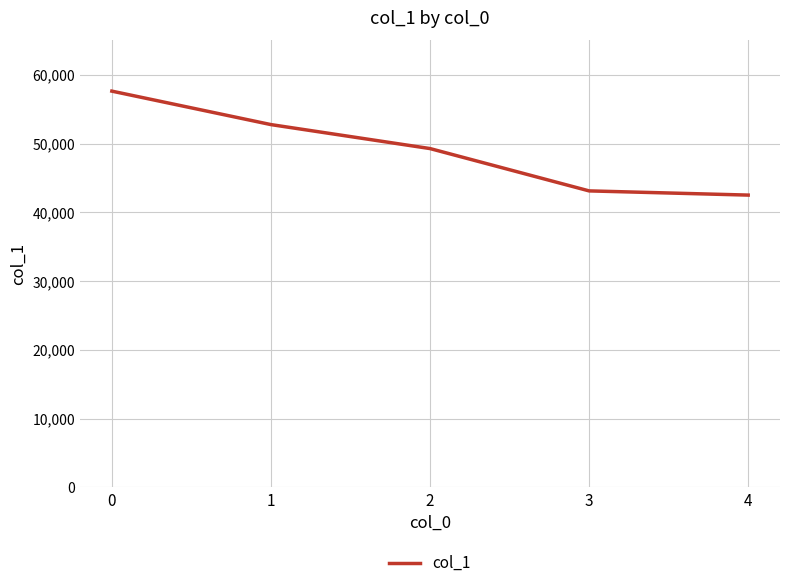

Reading right to left, extract all data points from this chart.

42516	43127	49282	52767	57633